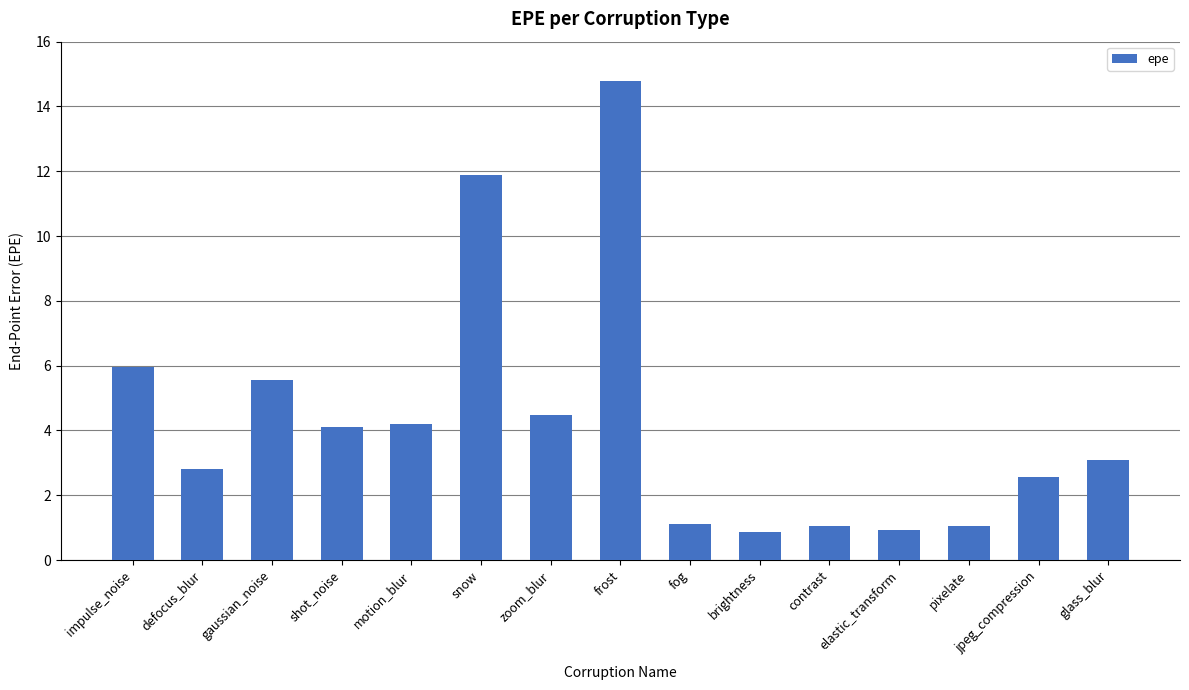

Read the value at snow.

11.9